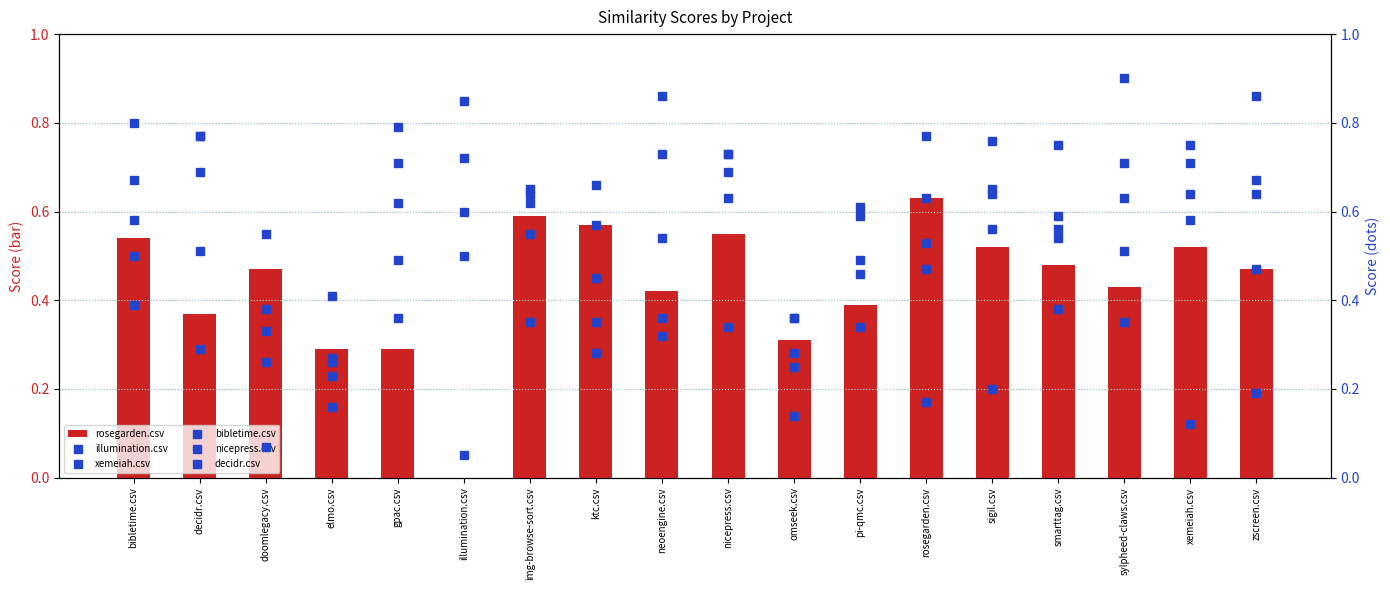

What is the sum of all illumination.csv values?

5.4